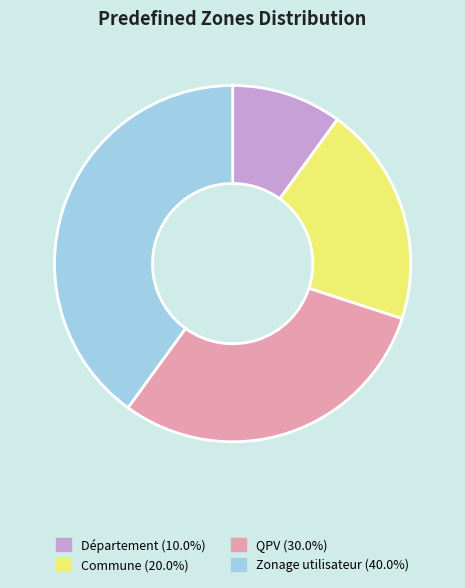

True or false: Commune accounts for 20% of the total.

True